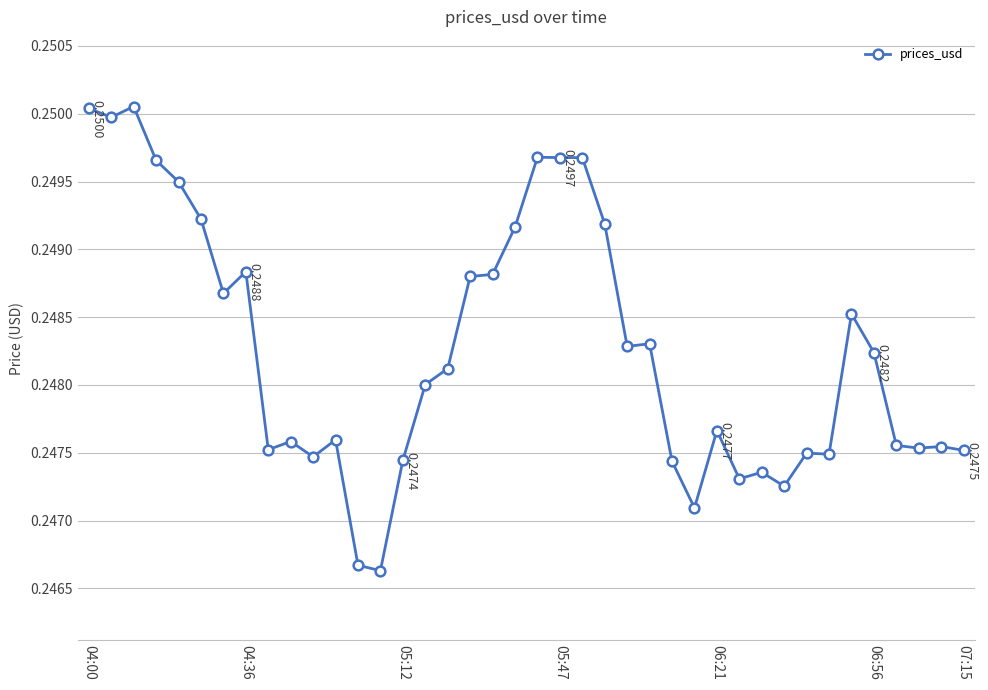

True or false: the data has more than 0 interior local peaks.

True